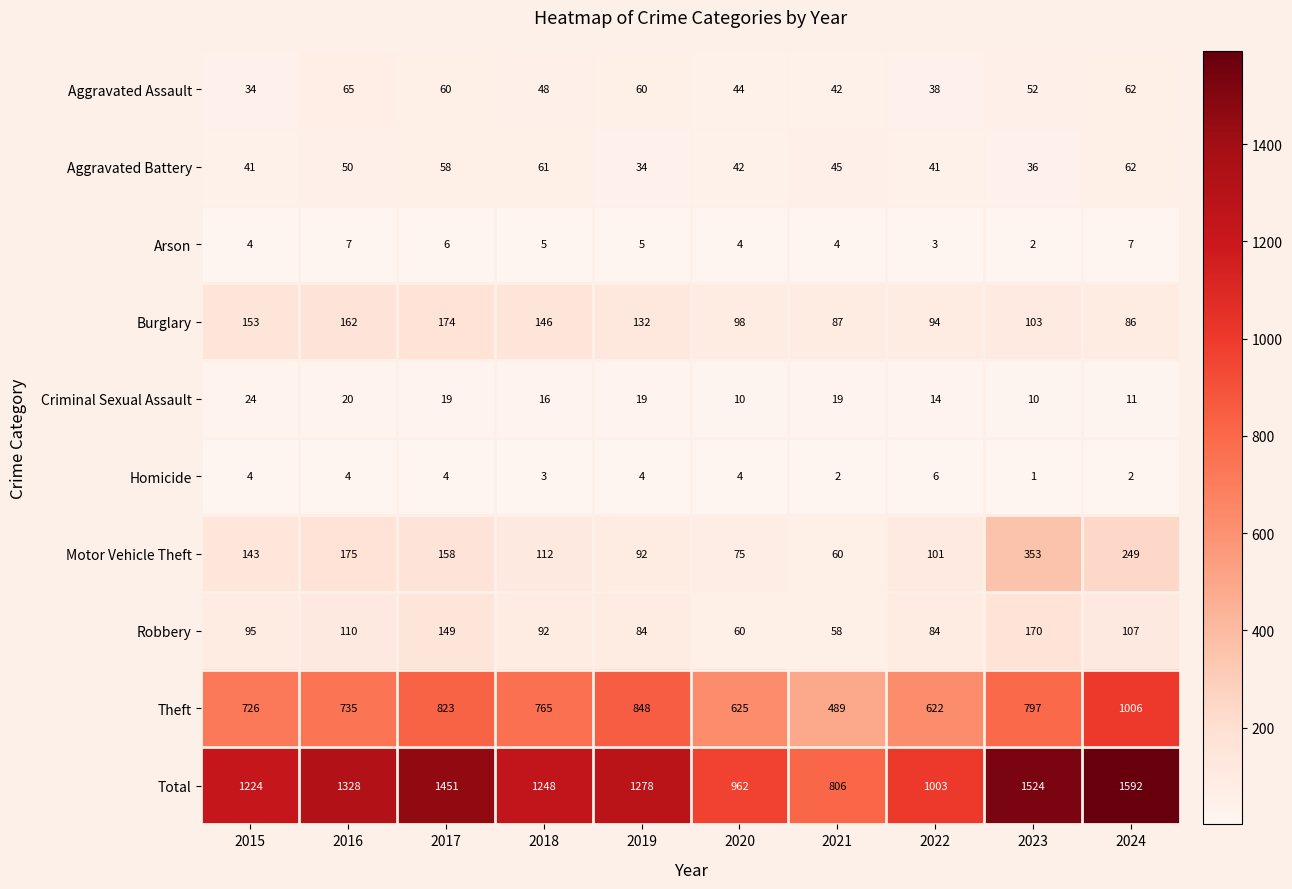

At how many categories does at least one series exceed 71?

10